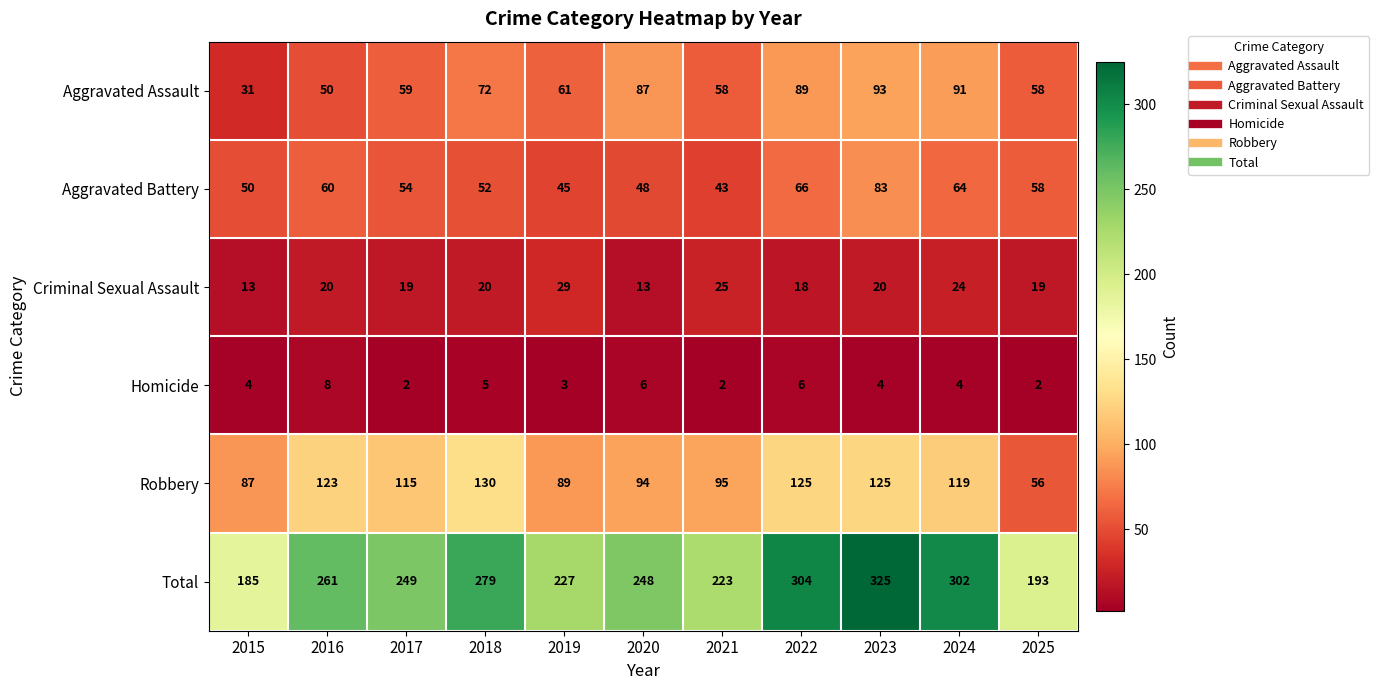

Between 2020 and 2021, which series saw the biggest shift?

Aggravated Assault